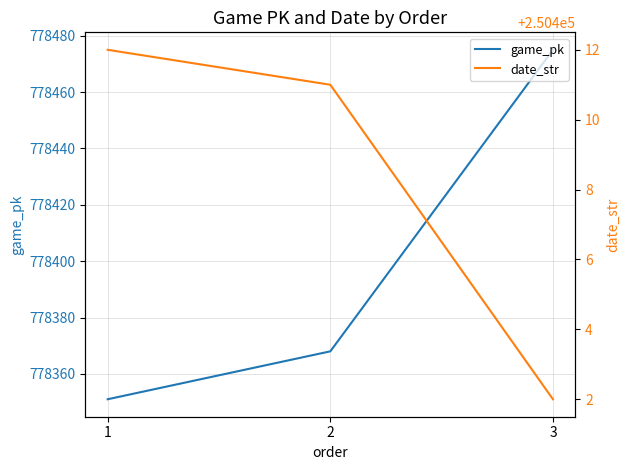

Which series has the largest total across all categories?

game_pk